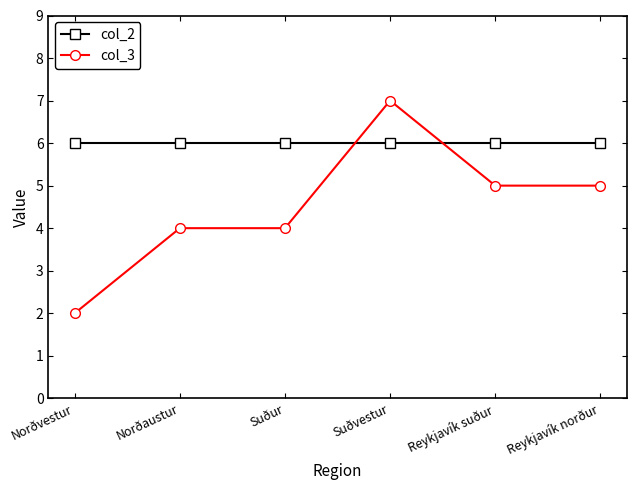

Which series has the widest spread of values?

col_3